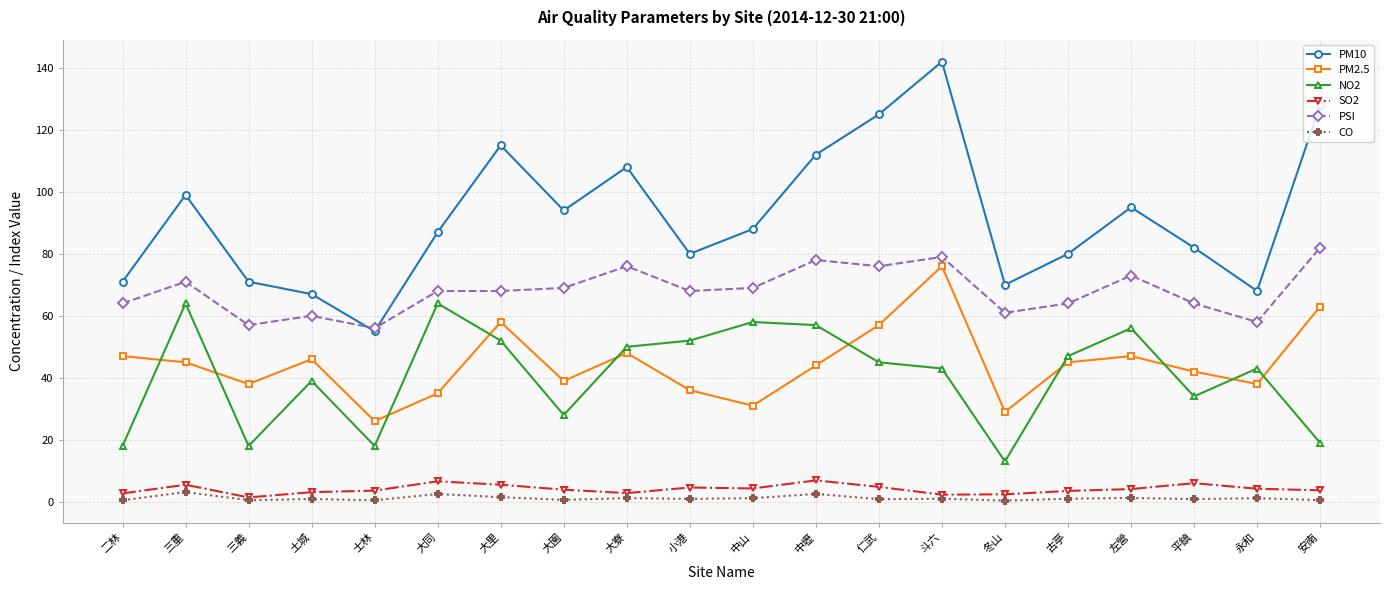

What is the sum of all CO values?

22.9